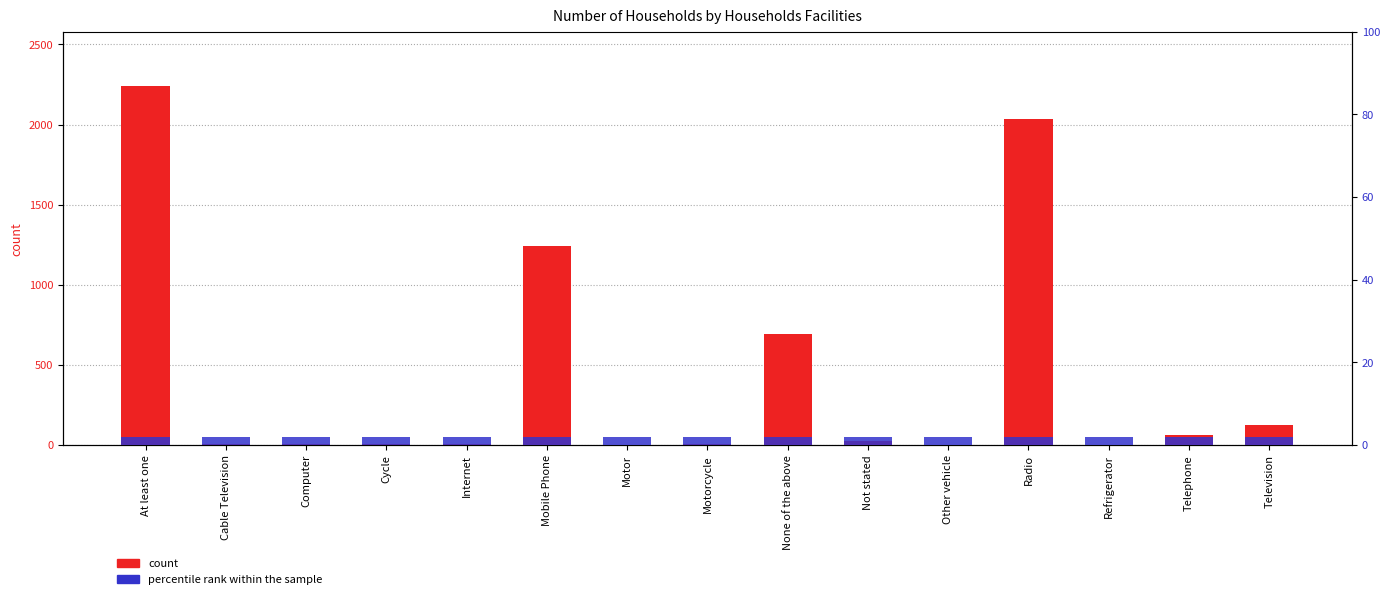

Rank the series by their average value, from highest to lowest.

count, percentile rank within the sample